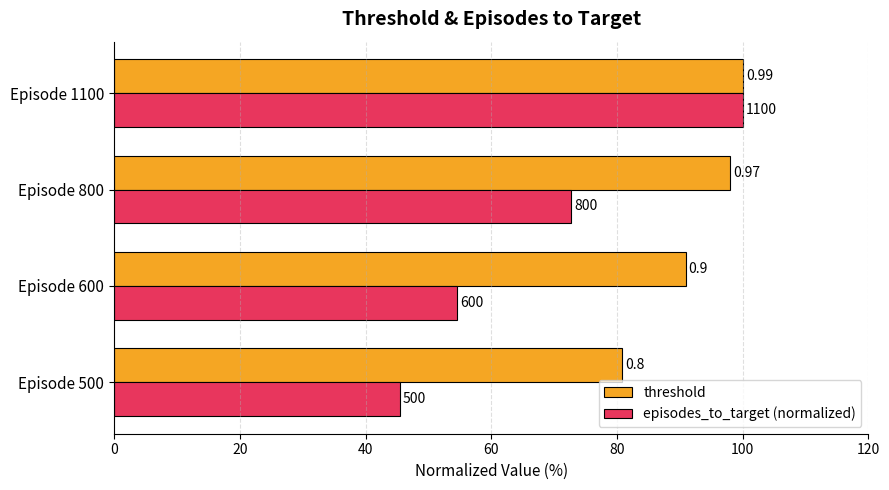

What are all the series names shown in the legend?

threshold, episodes_to_target (normalized)